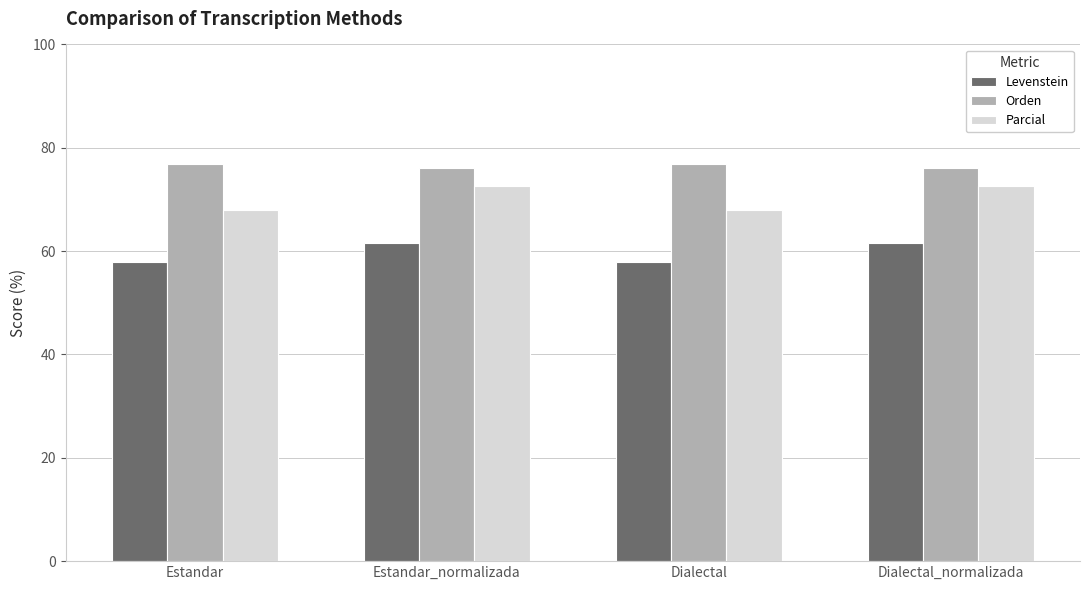

Reading left to right, what are all the values shown in this chart?

Levenstein: Estandar=57.9	Estandar_normalizada=61.6	Dialectal=57.9	Dialectal_normalizada=61.6
Orden: Estandar=76.8	Estandar_normalizada=76.2	Dialectal=76.8	Dialectal_normalizada=76.2
Parcial: Estandar=67.9	Estandar_normalizada=72.5	Dialectal=67.9	Dialectal_normalizada=72.5